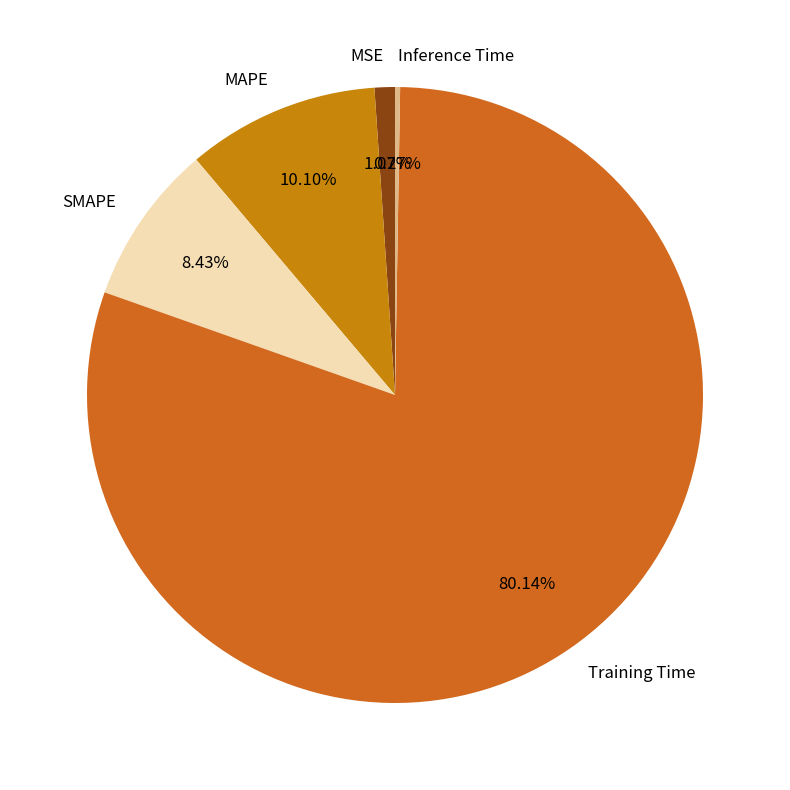

What is the largest slice in the pie chart?

Training Time